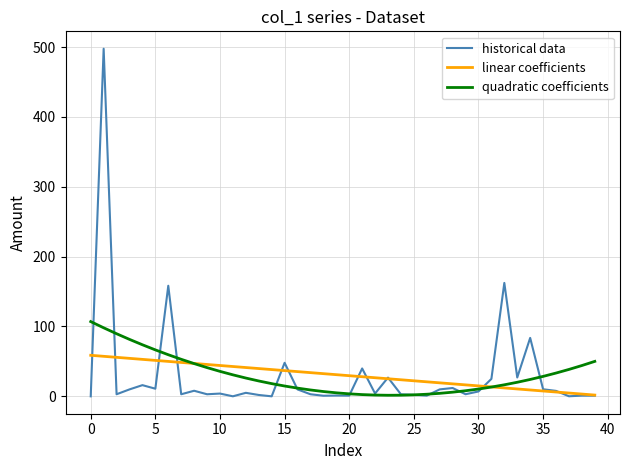

What is the maximum value shown in the chart?

497.7